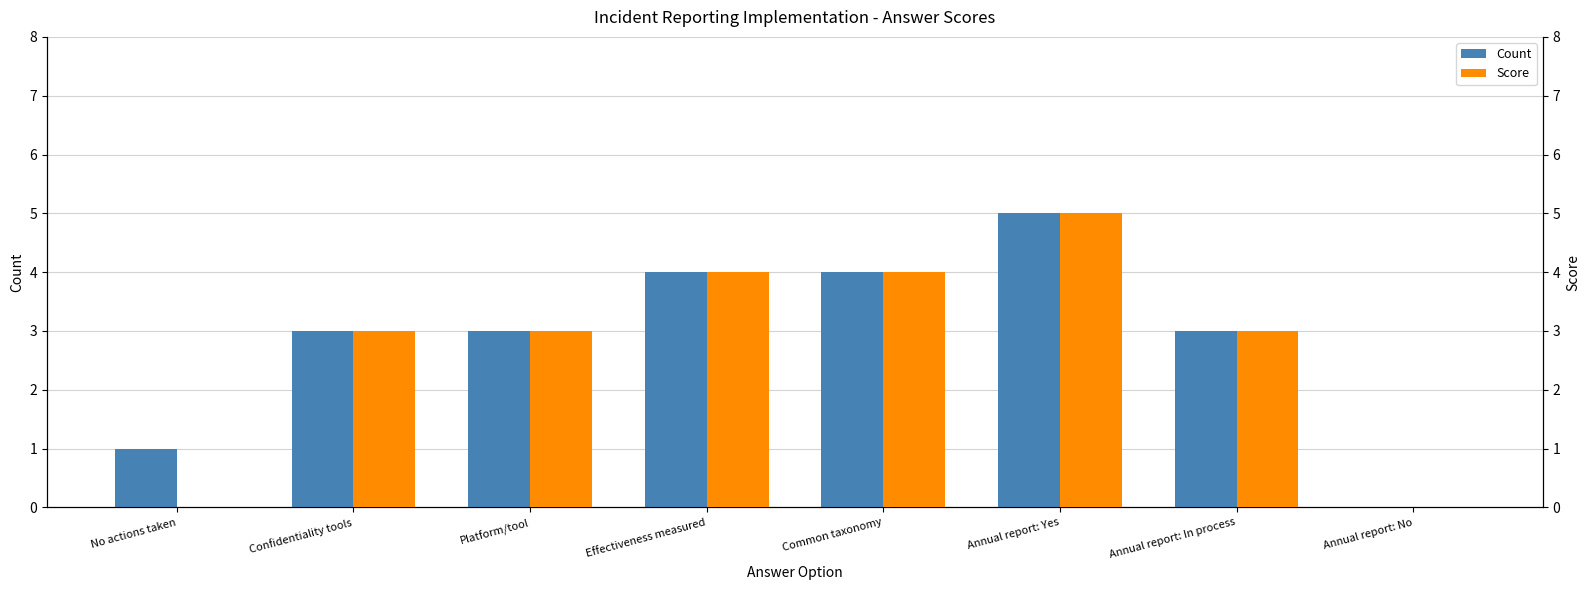

How many positive values does the Count series have?

7